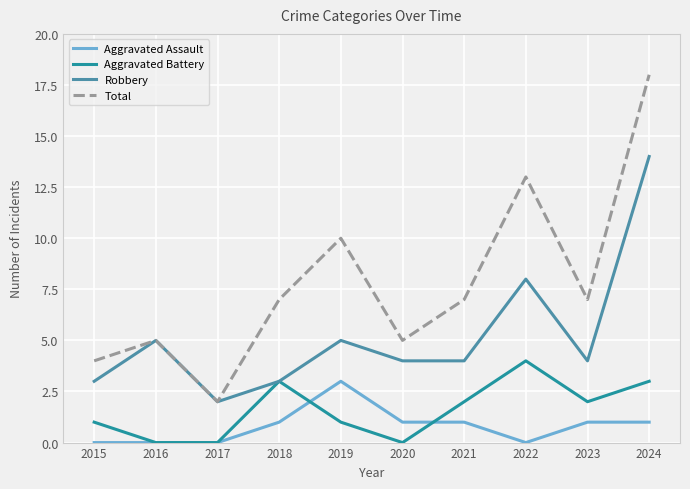

Where is the first local maximum for Aggravated Battery?

2018